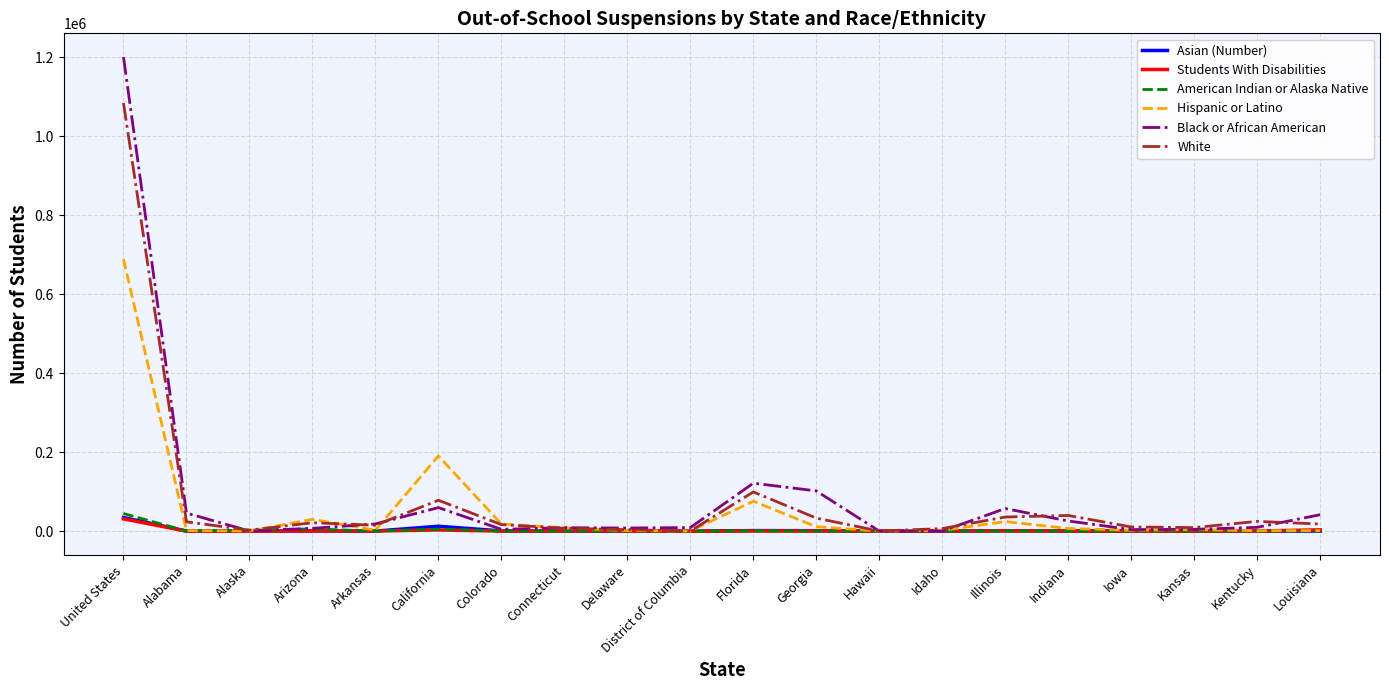

Which series changed the most between Connecticut and Florida?

Black or African American